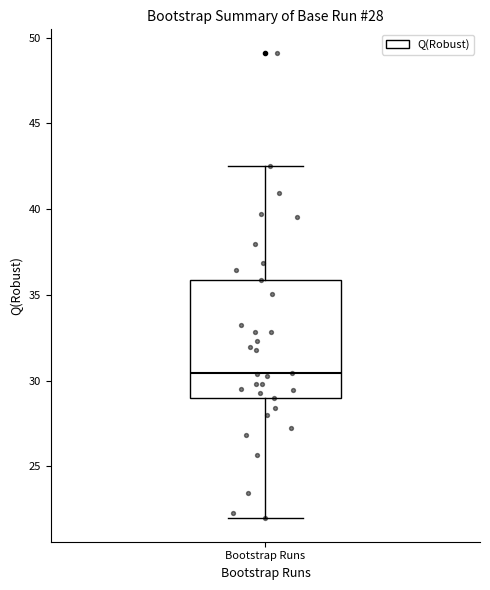

Read this box plot against the y-axis: the position of the median line, the range covered by the box, and the ends of both whiskers. The values are not printed on the chart, so give them approximately, as read against the axis.

median 30.5, box 29.0 to 36.0, whiskers 22.0 to 42.5